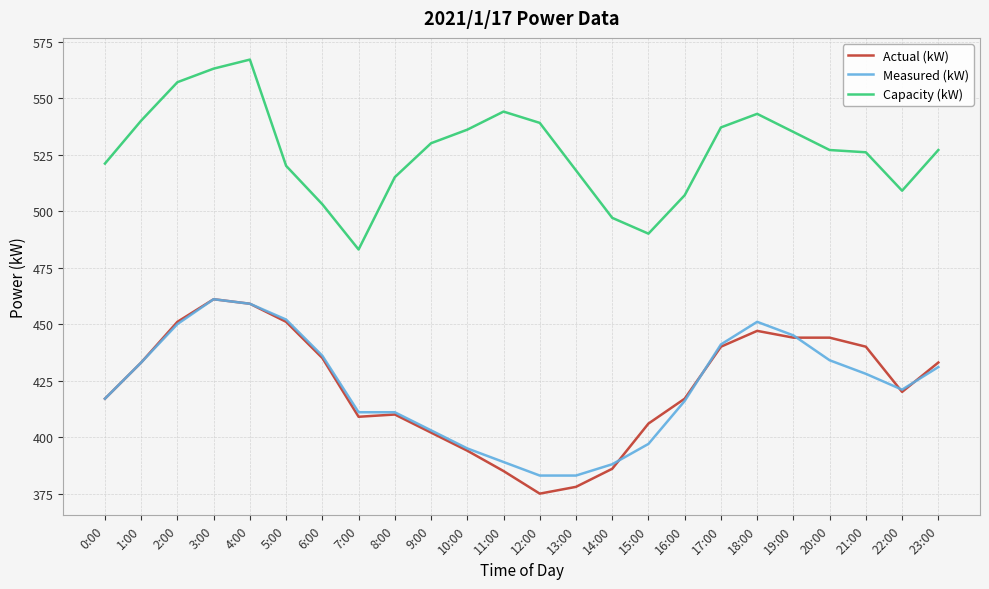

Rank the series at 15:00 from highest to lowest value.

Capacity (kW), Actual (kW), Measured (kW)